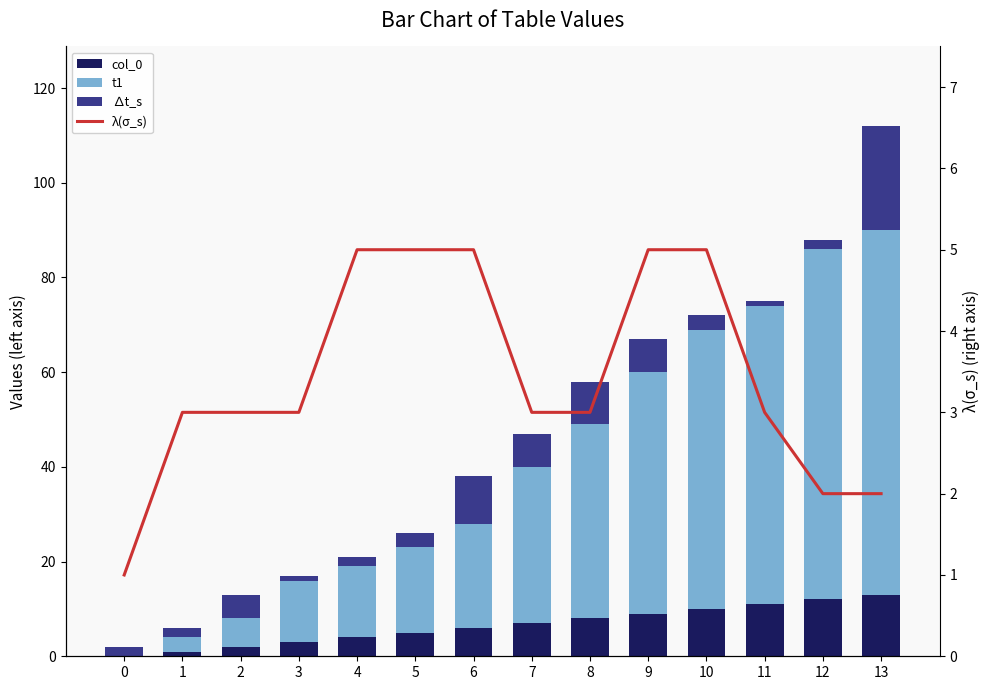

What are all the series names shown in the legend?

col_0, t1, ∆t_s, λ(σ_s)